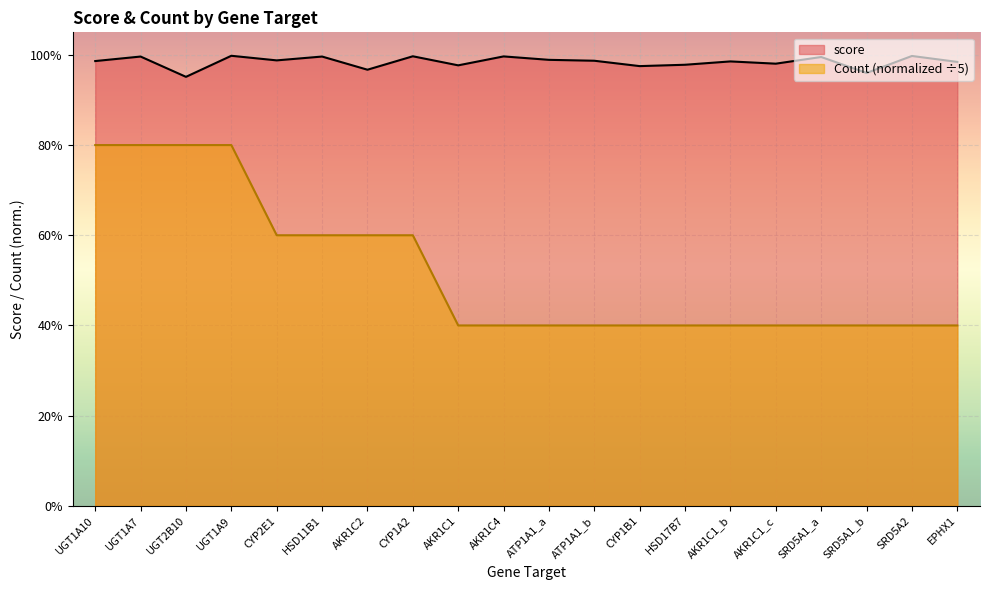

True or false: score has a value of 1.0 at CYP1B1.

True